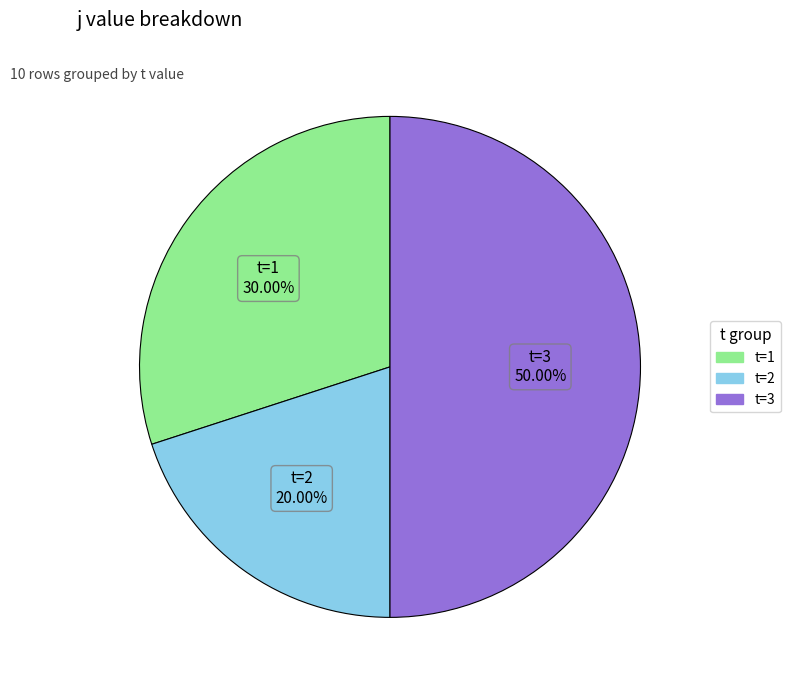

To the nearest percent, what is the difference between the largest and smallest slice percentages?

30%